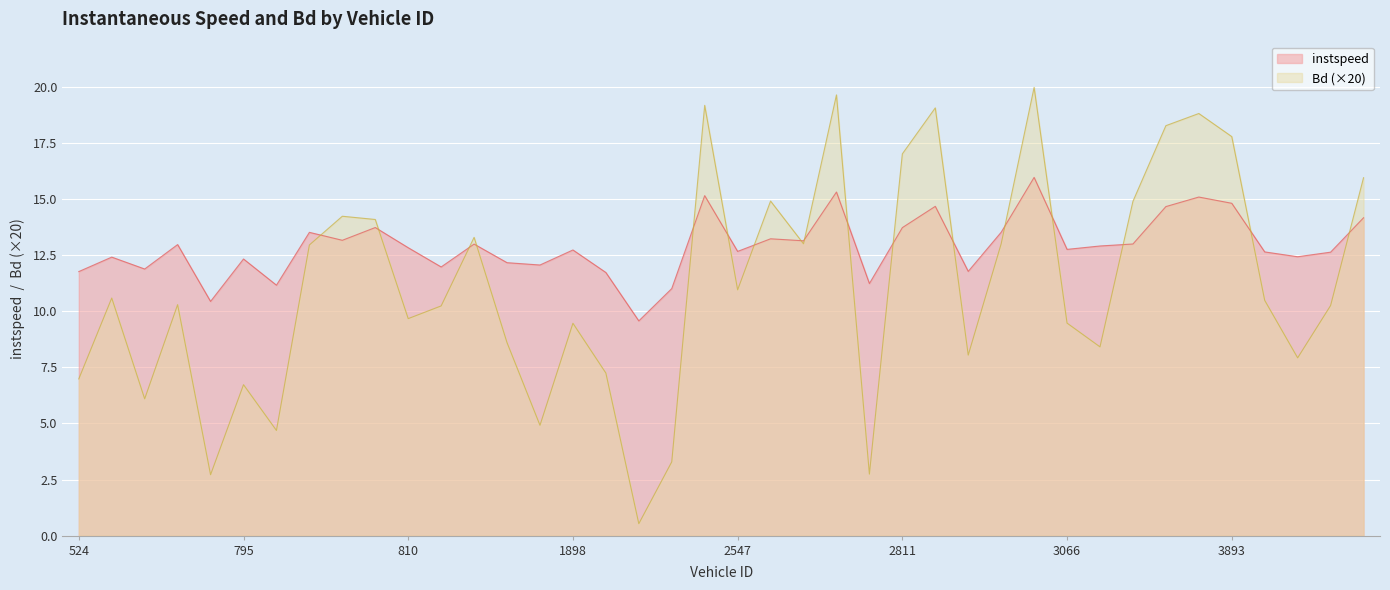

At 2809, list the series in order from smallest to largest.

Bd, instspeed